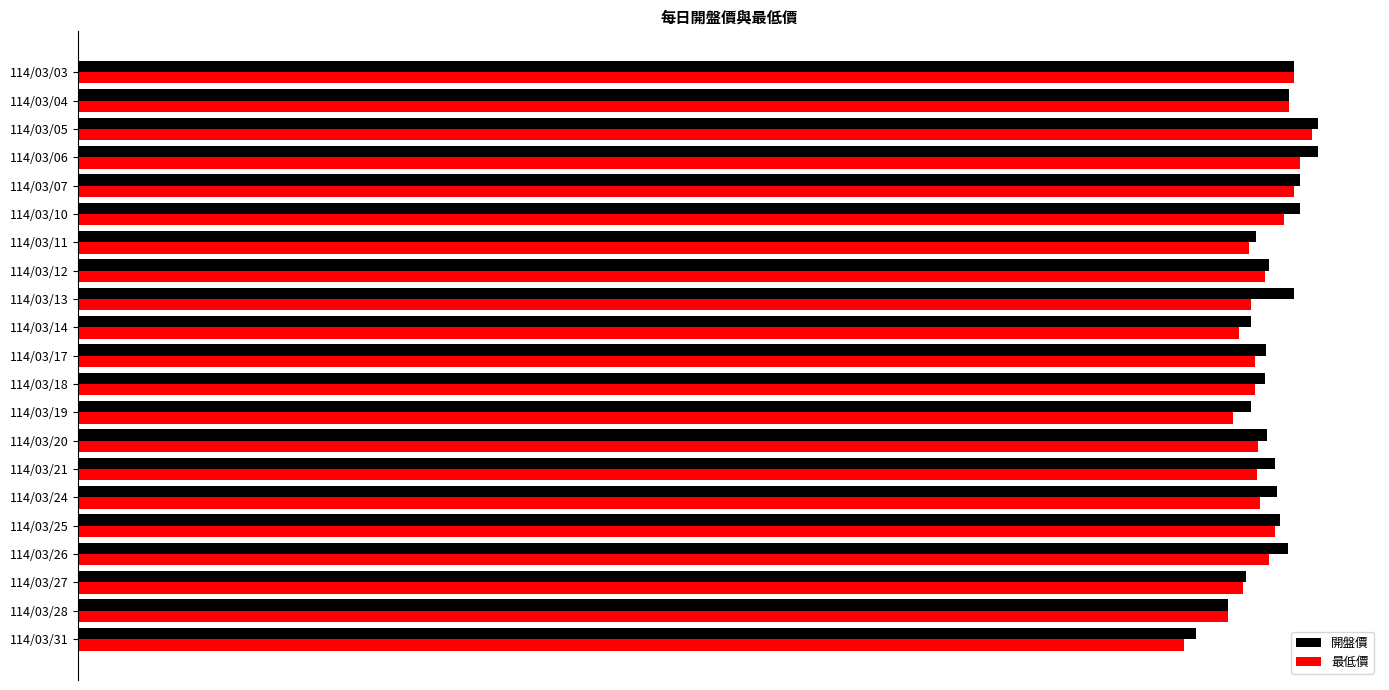

What are all the series names shown in the legend?

開盤價, 最低價